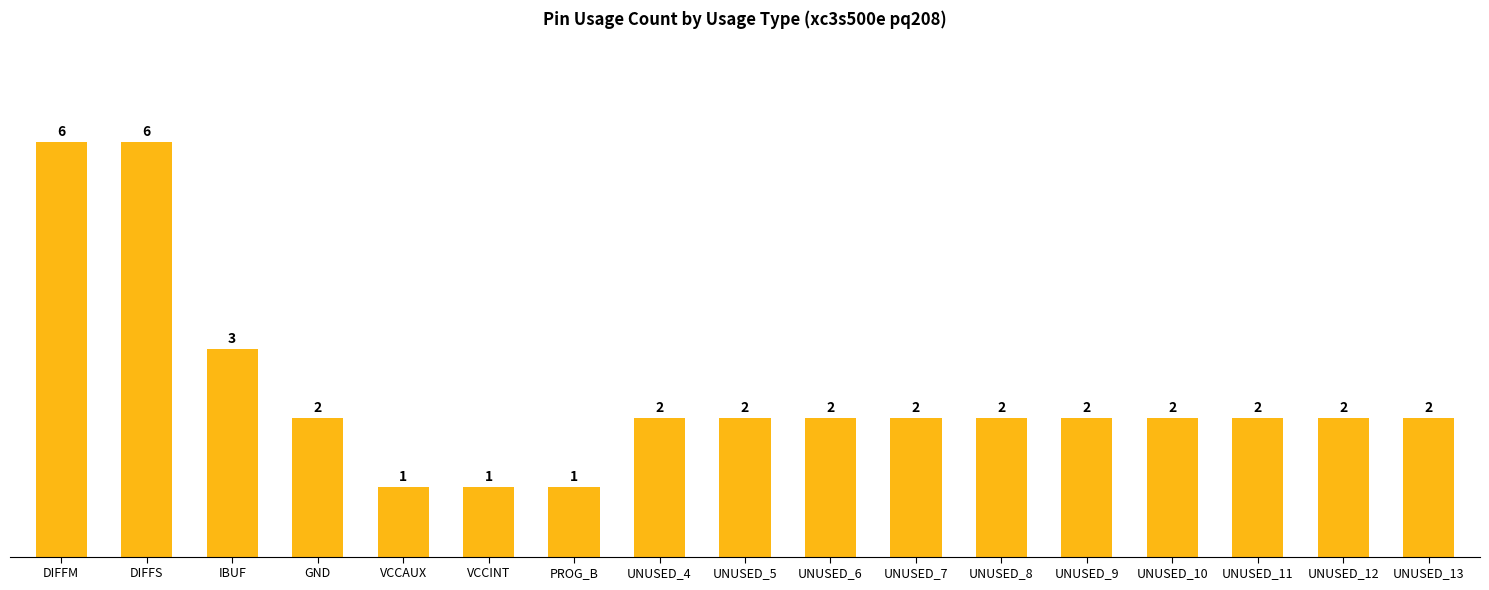

How many distinct data groups are displayed?

1